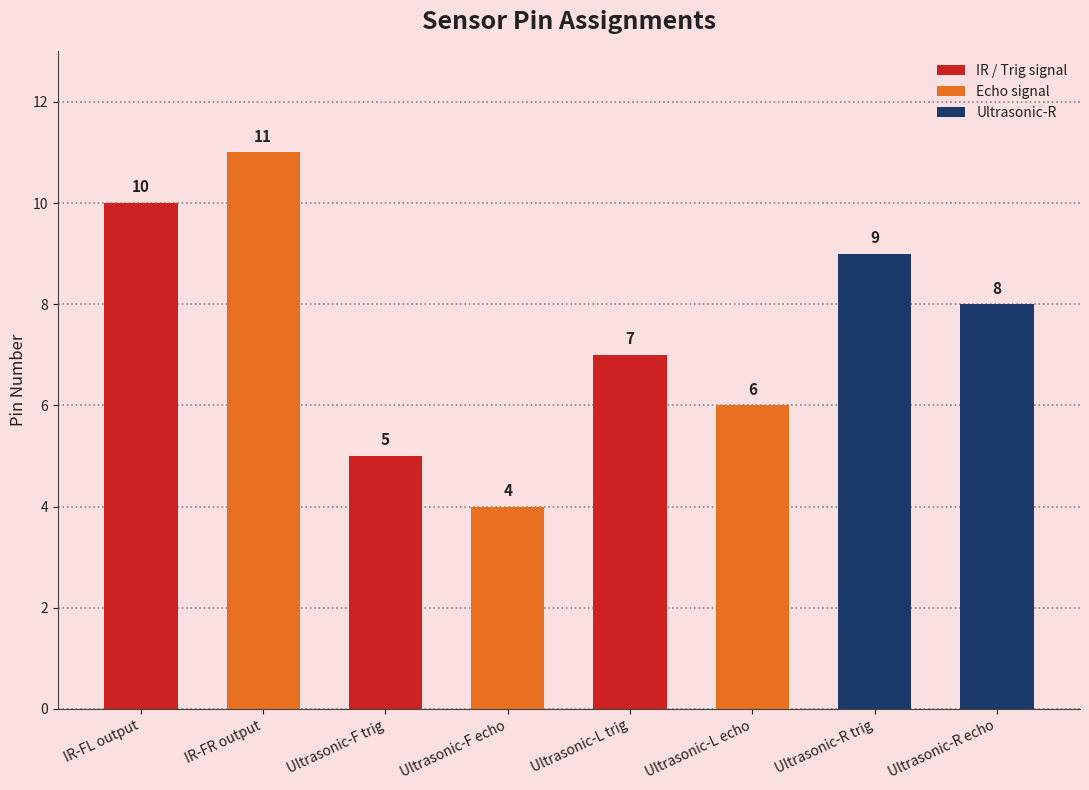

Is it true that the value at Ultrasonic-F echo is 6?

False